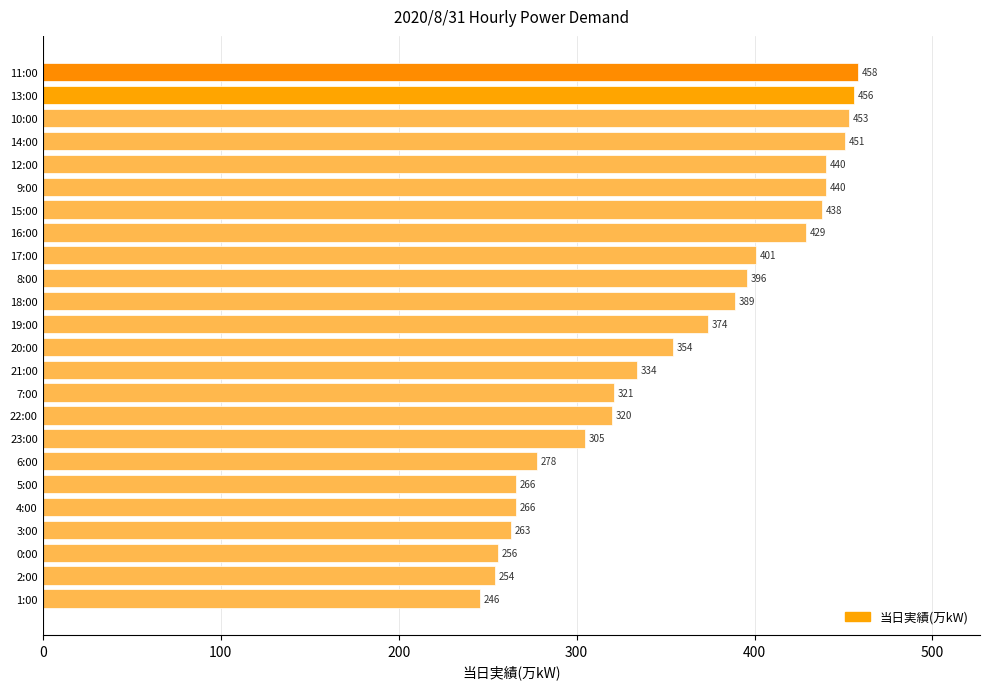

Reading top to bottom, what are all the values shown in this chart?

458	456	453	451	440	440	438	429	401	396	389	374	354	334	321	320	305	278	266	266	263	256	254	246